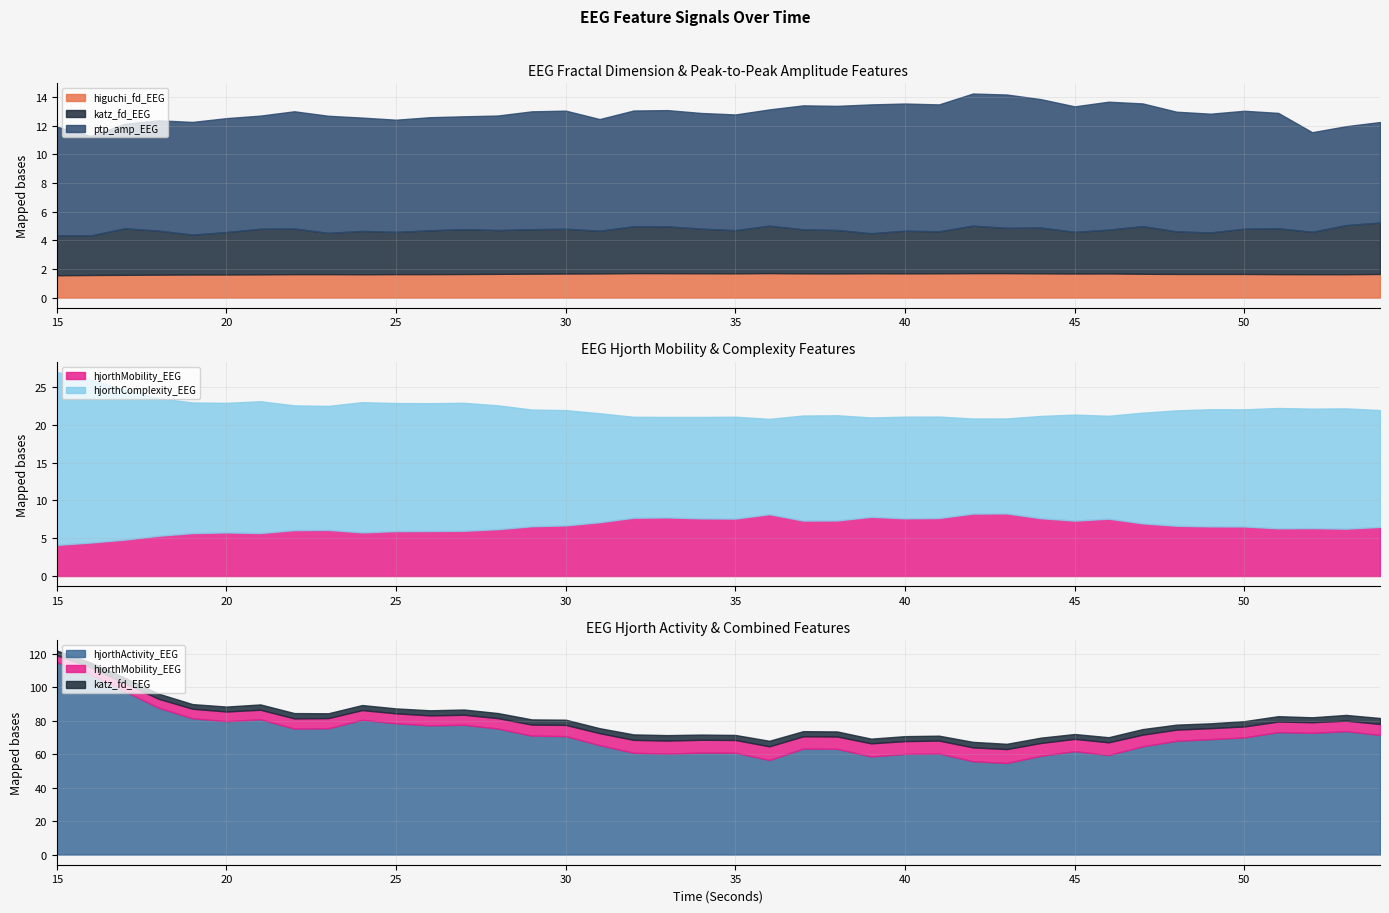

The hjorthMobility_EEG series shows 10.7 at 51. True or false?

False